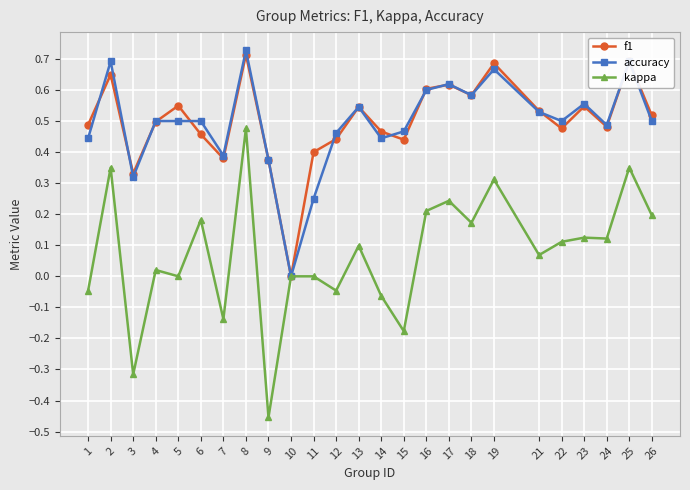

The f1 series shows 0.6 at 9. True or false?

False